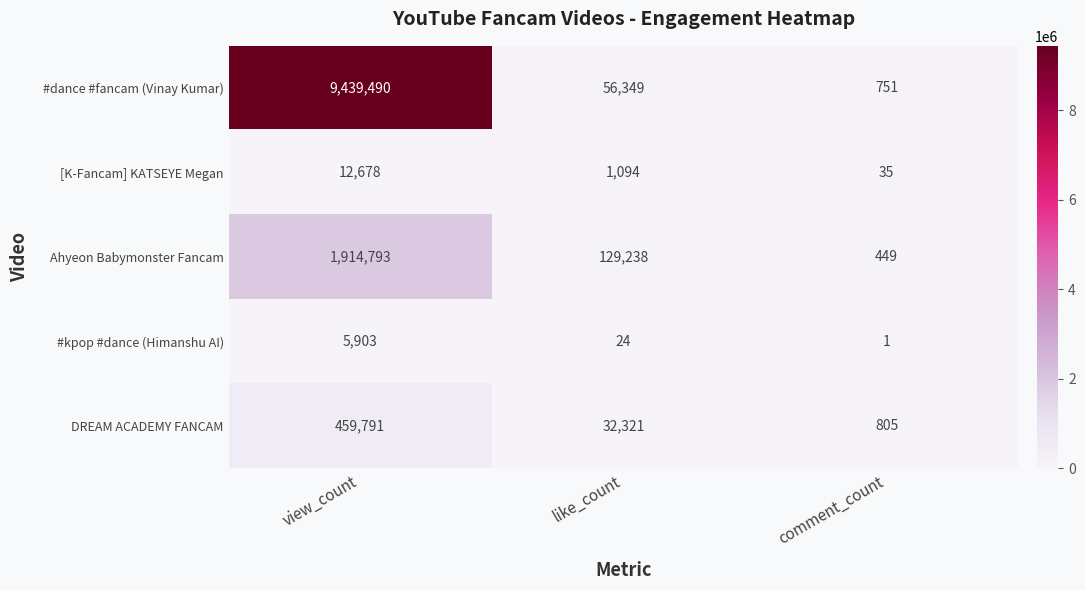

What is the approximate value of [K-Fancam] KATSEYE Megan at view_count, to the nearest 100?

12700